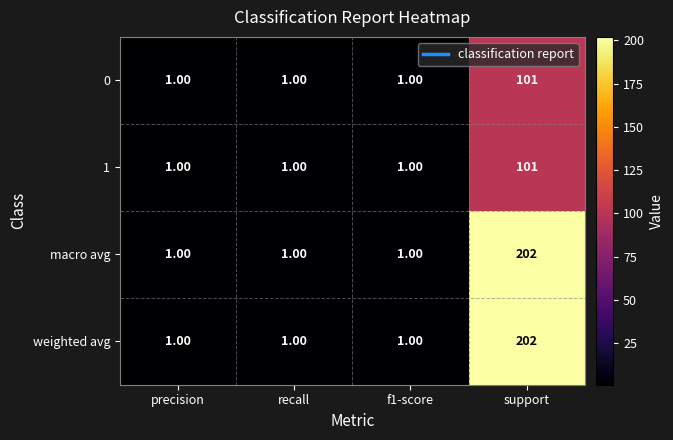

Which label corresponds to the largest value in the chart?

support